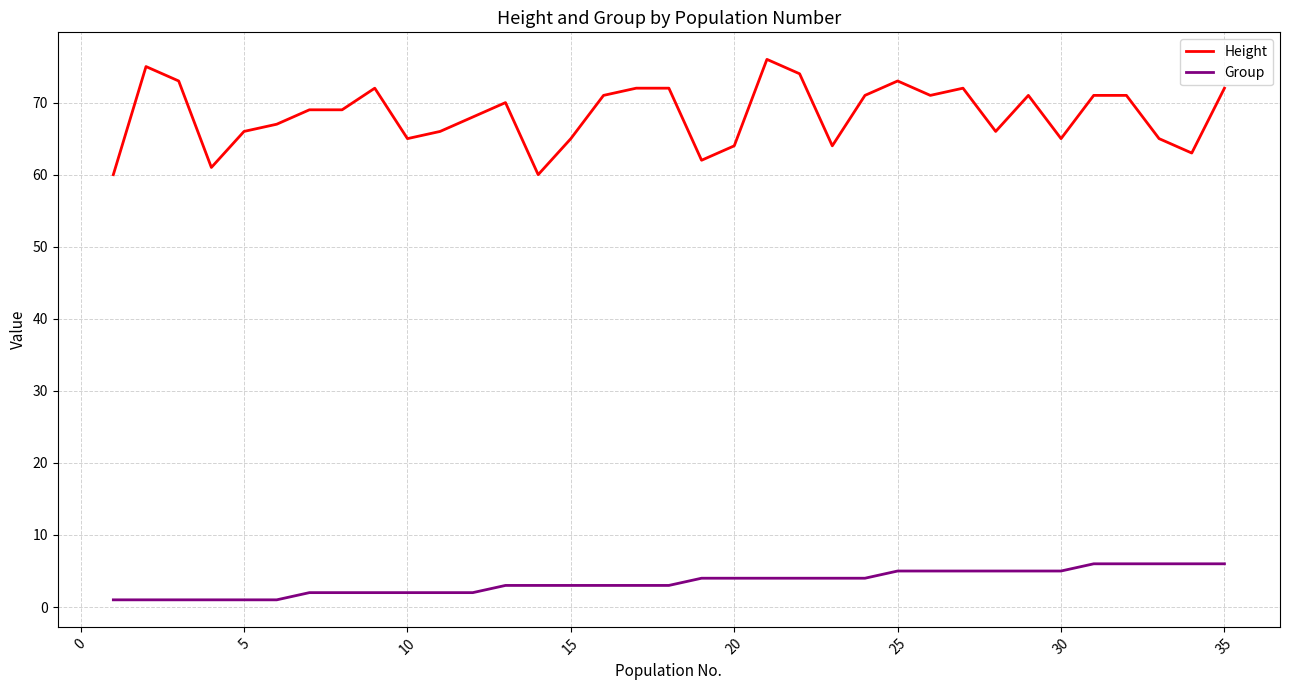

What is the difference between the maximum and minimum values in the Group series?

5